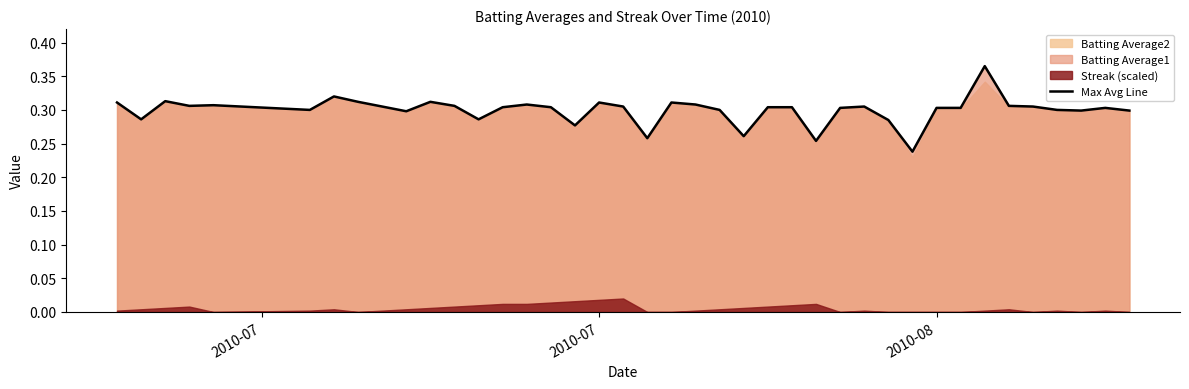

Reading left to right, transcribe all the data shown in this chart.

0.3	0.3	0.3	0.3	0.3	0.3	0.3	0.3	0.3	0.3	0.3	0.3	0.3	0.3	0.3	0.3	0.3	0.3	0.3	0.3	0.3	0.3	0.3	0.3	0.3	0.3	0.3	0.3	0.3	0.3	0.2	0.3	0.3	0.4	0.3	0.3	0.3	0.3	0.3	0.3